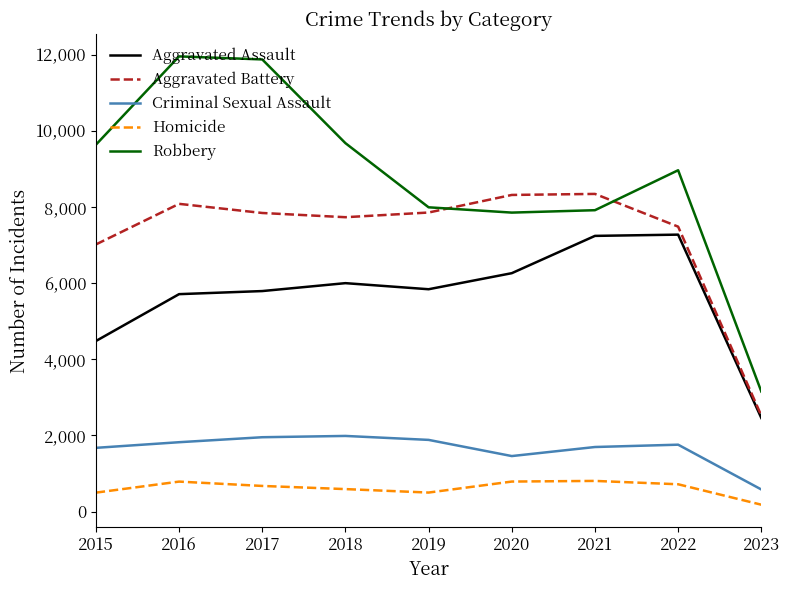

True or false: Robbery and Criminal Sexual Assault intersect in this chart.

False